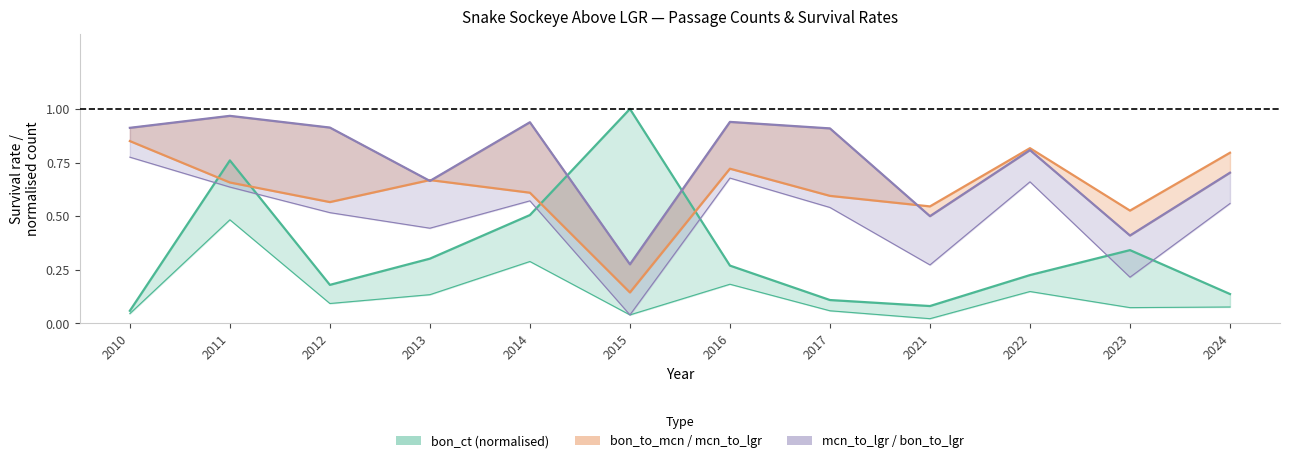

Which series has the largest total across all categories?

mcn_to_lgr